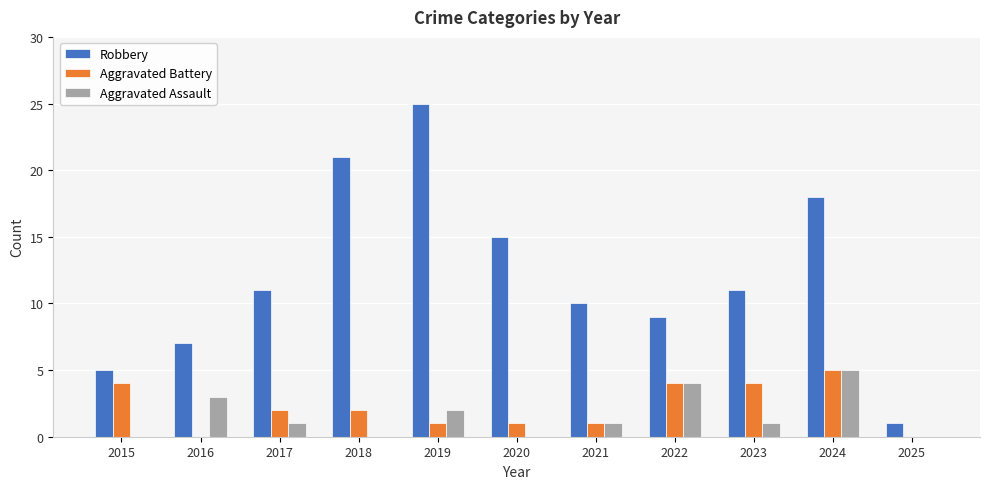

How many groups of bars are there?

11